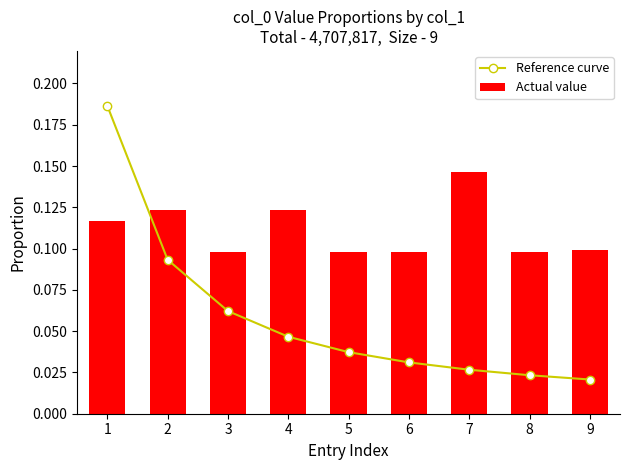

The value of Actual value at 2 is 0.1. True or false?

False